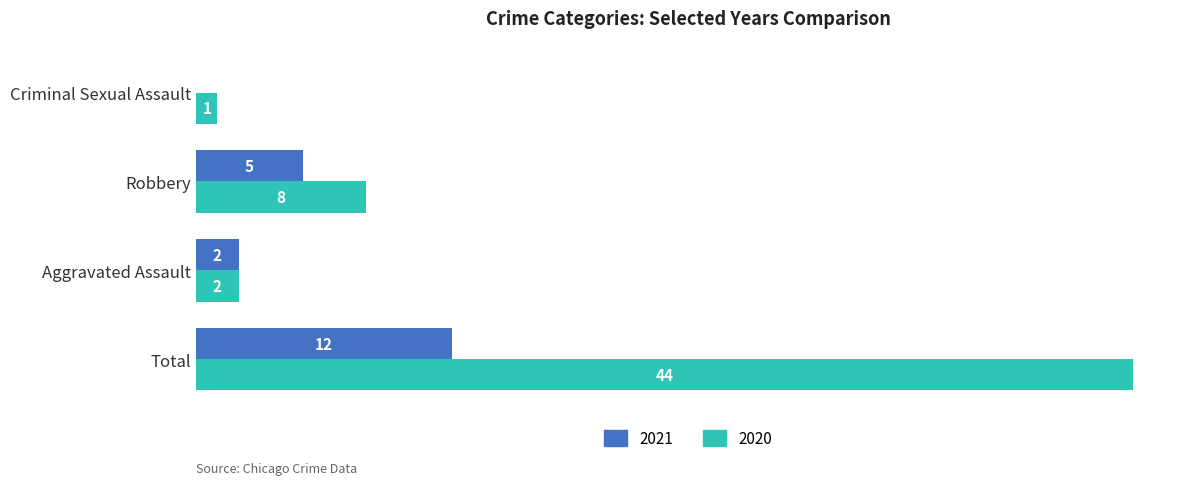

Where is 2020 nearest to the value 22?

Robbery